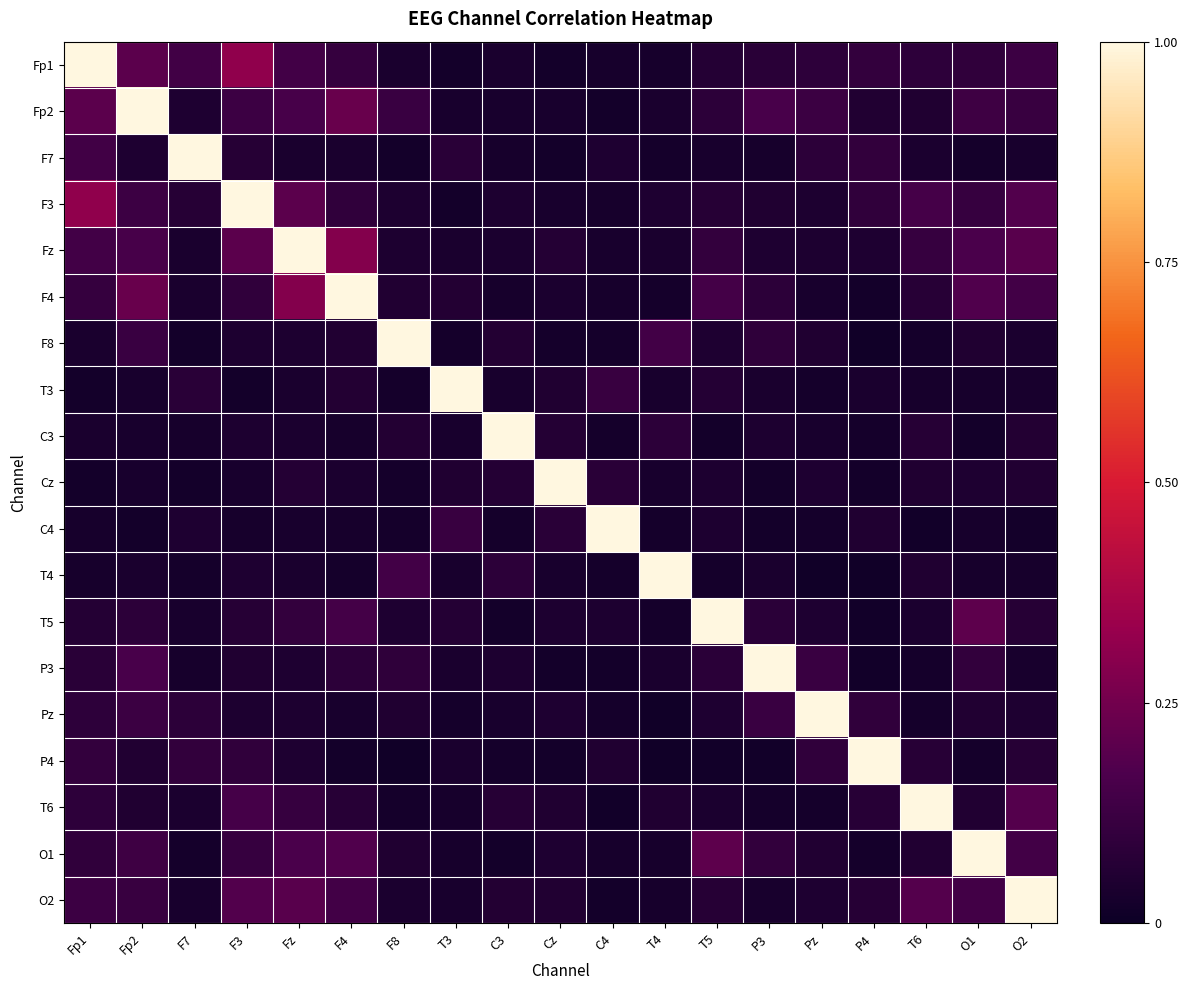

List the series in order of their peak value, highest first.

Fp1, Fp2, F7, F3, Fz, F4, F8, T3, C3, Cz, C4, T4, T5, P3, Pz, P4, T6, O1, O2